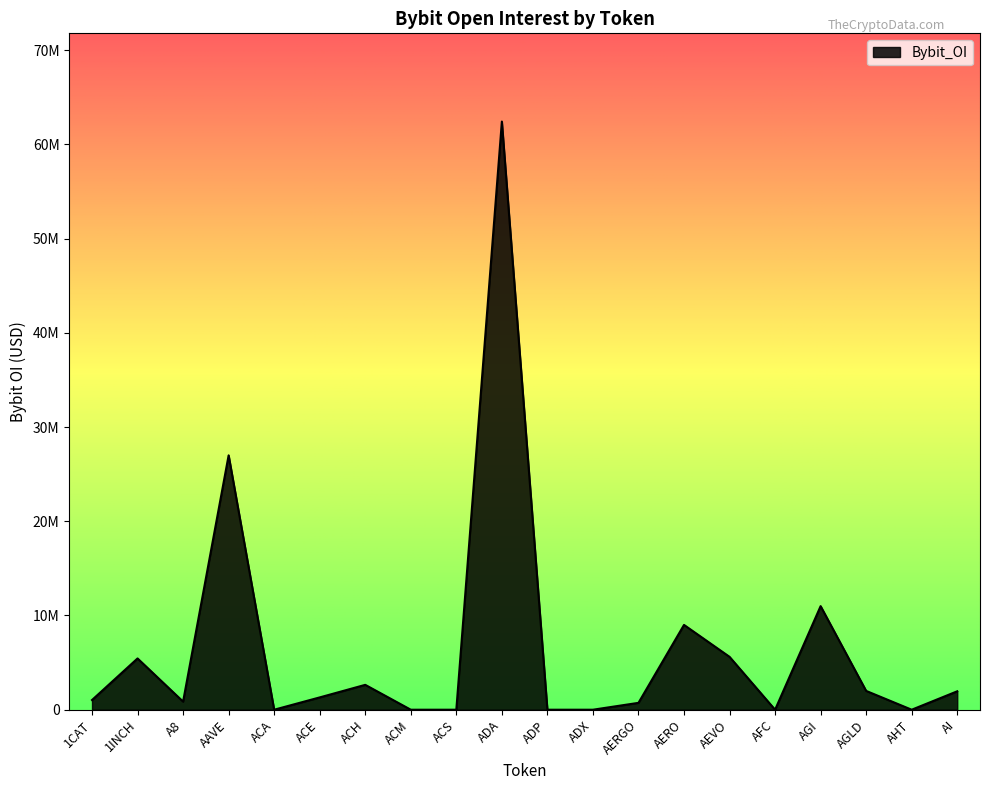

List the labels in order of value, smallest first.

ACA, ACM, ACS, ADP, ADX, AFC, AHT, AERGO, A8, 1CAT, ACE, AI, AGLD, ACH, 1INCH, AEVO, AERO, AGI, AAVE, ADA